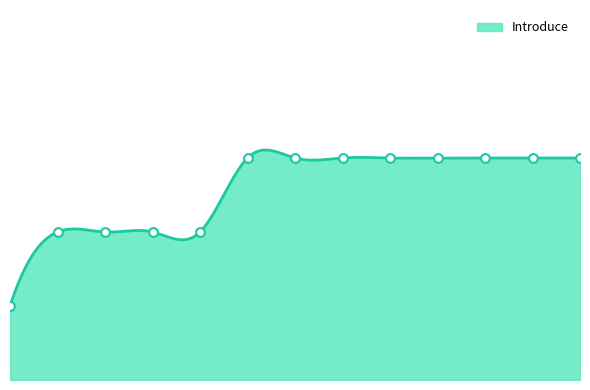

Which has a higher value, 12 or 6?

12